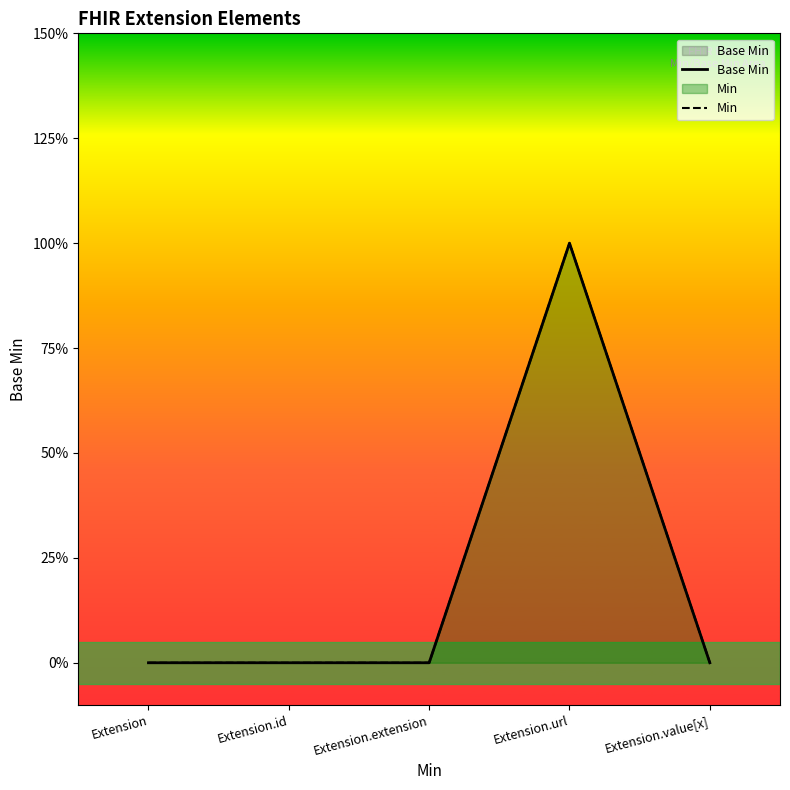

Which series has the largest total across all categories?

Base Min